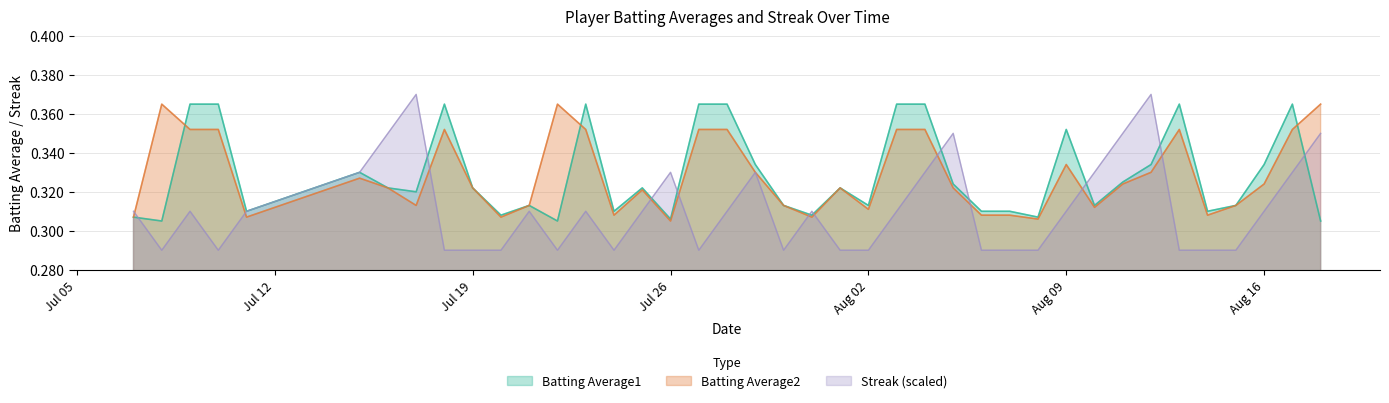

Which series has the widest spread of values?

Streak (scaled)